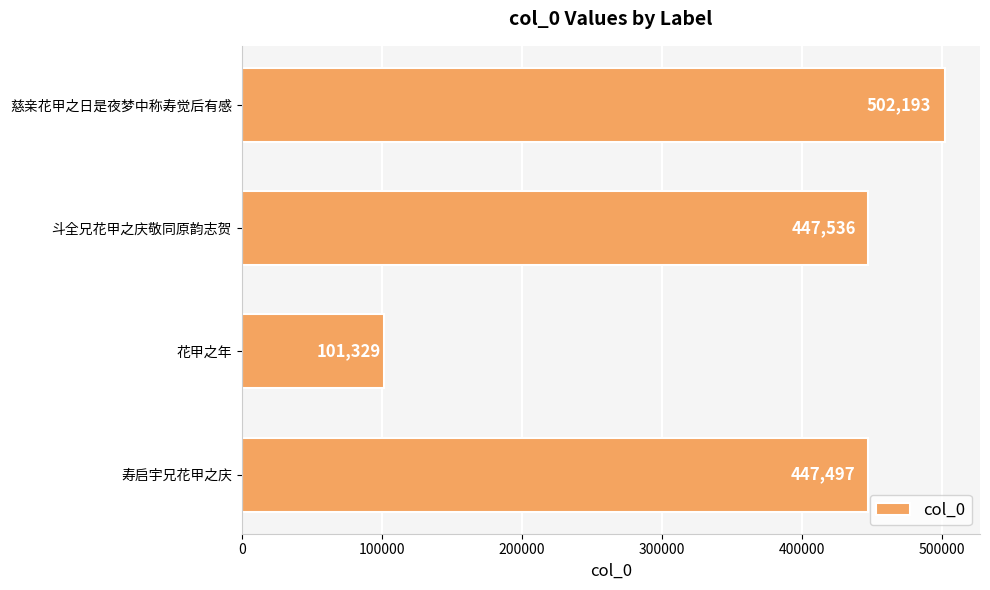

What is the difference between the maximum and minimum values?

400864